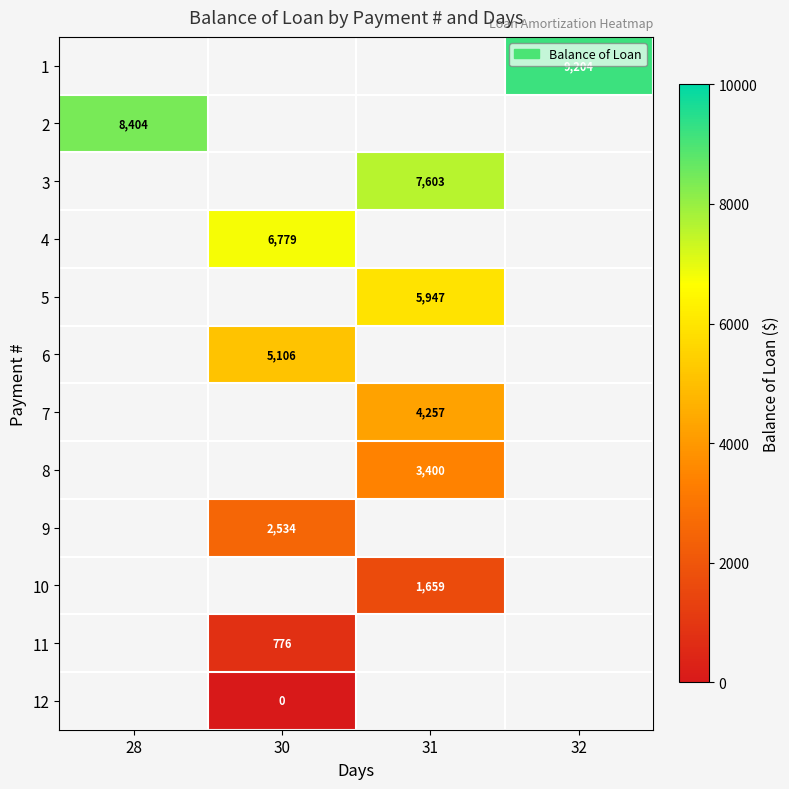

List the labels in order of 11 value, smallest first.

28, 30, 31, 32